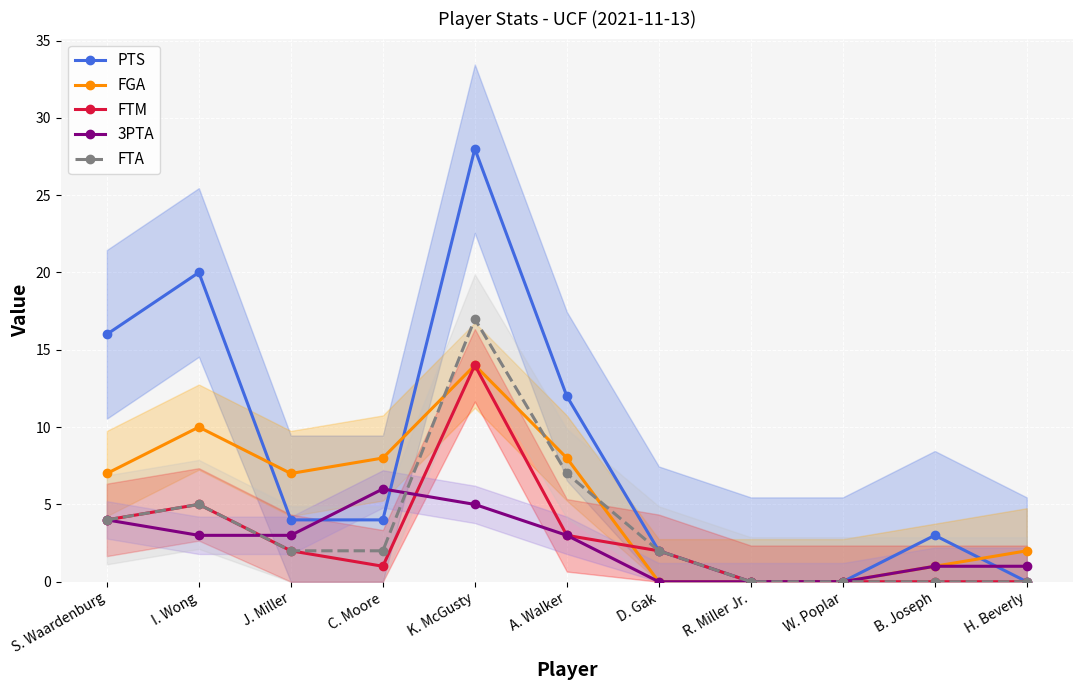

How many distinct data groups are displayed?

5